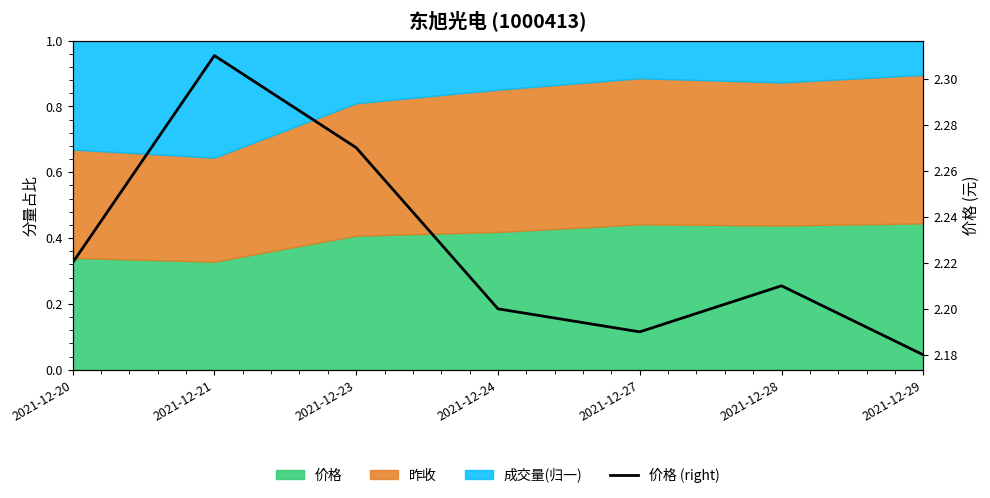

Rank the categories by value from highest to lowest.

2021-12-21, 2021-12-23, 2021-12-20, 2021-12-28, 2021-12-24, 2021-12-27, 2021-12-29